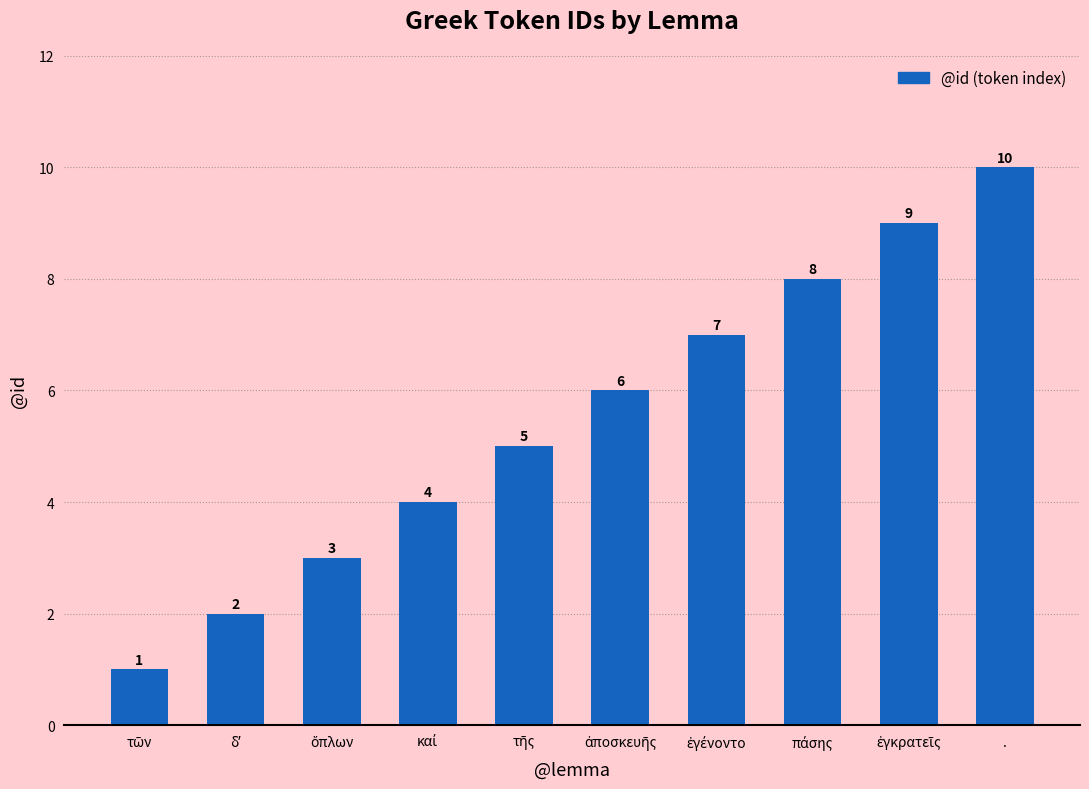

Which category has the highest value across all series?

.